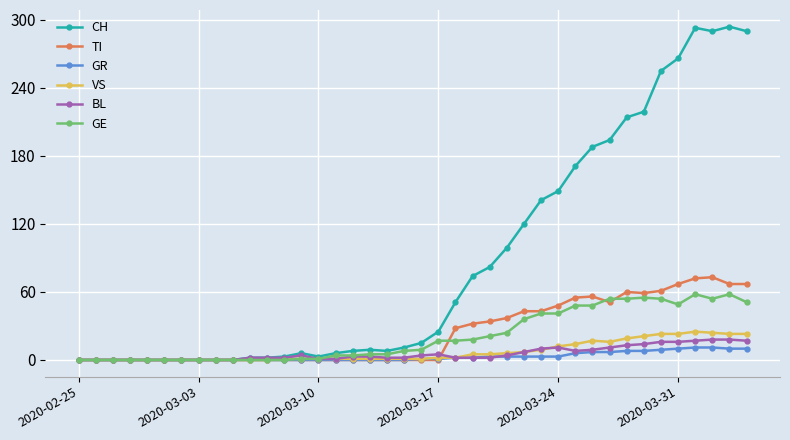

What is the greatest value displayed?

294